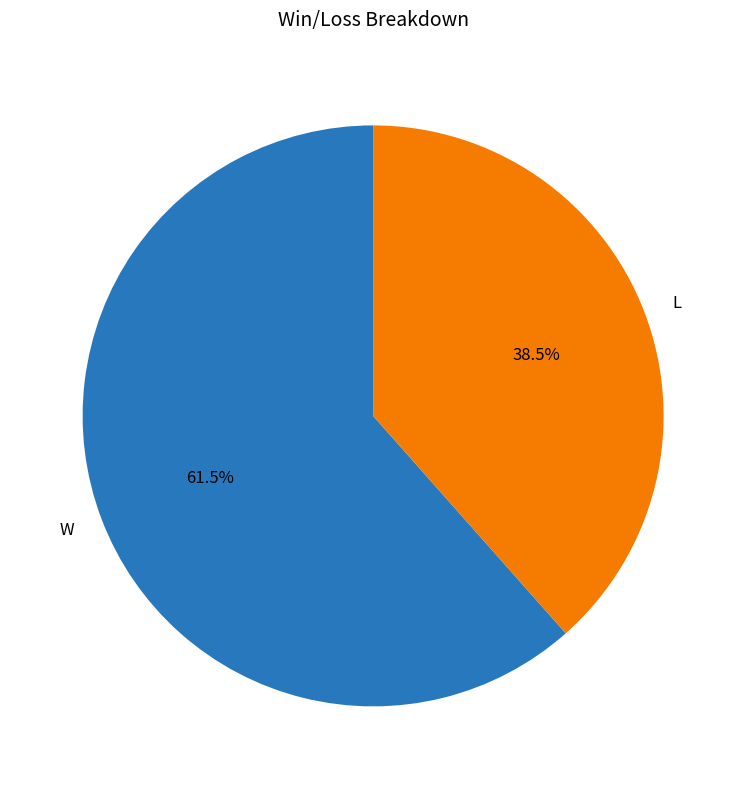

What is the ratio of the value at L to the value at W?

0.6